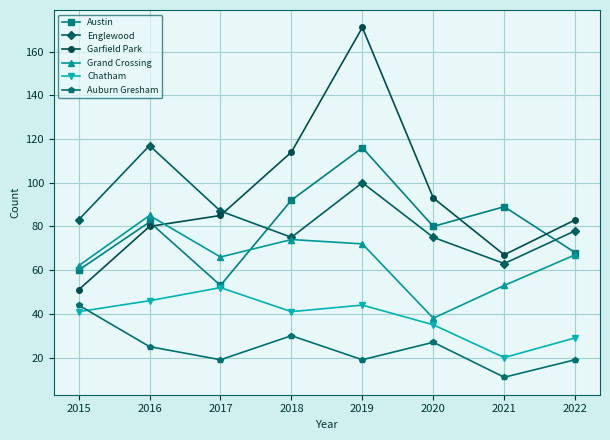

True or false: Auburn Gresham has a value of 9 at 2017.

False